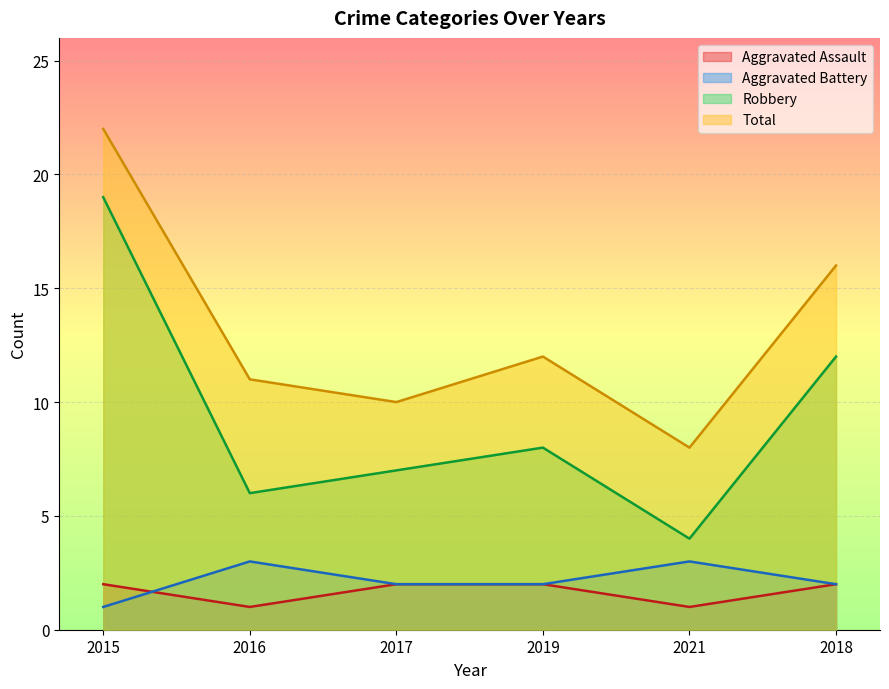

Is it true that Aggravated Assault equals 0 at 2021?

False